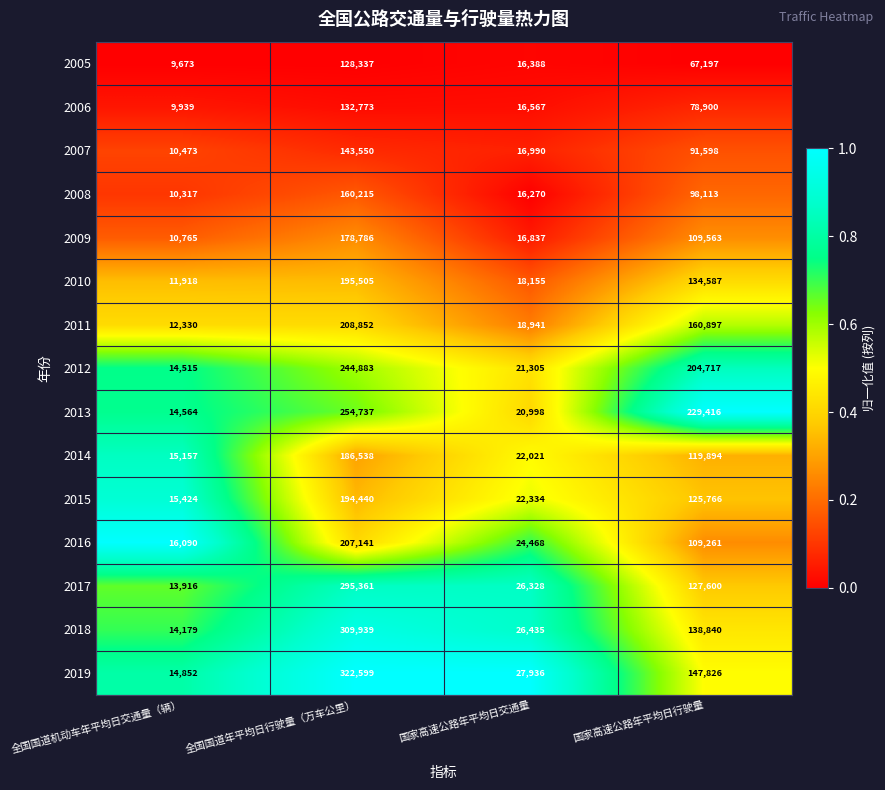

Which category has the lowest value across all series?

全国国道机动车年平均日交通量（辆）